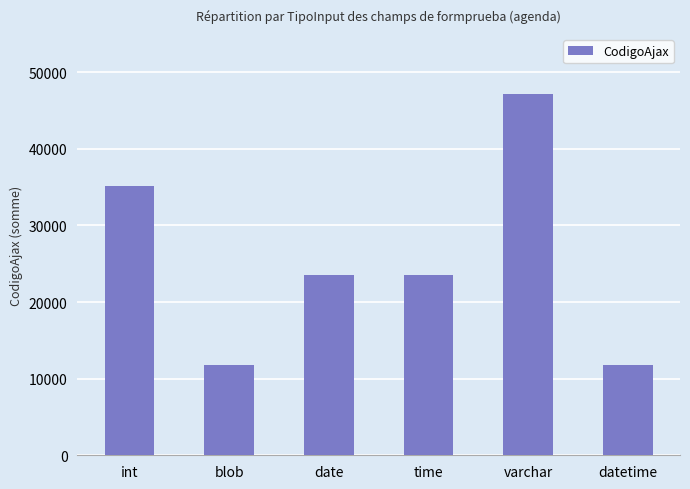

Which has a higher value, blob or time?

time